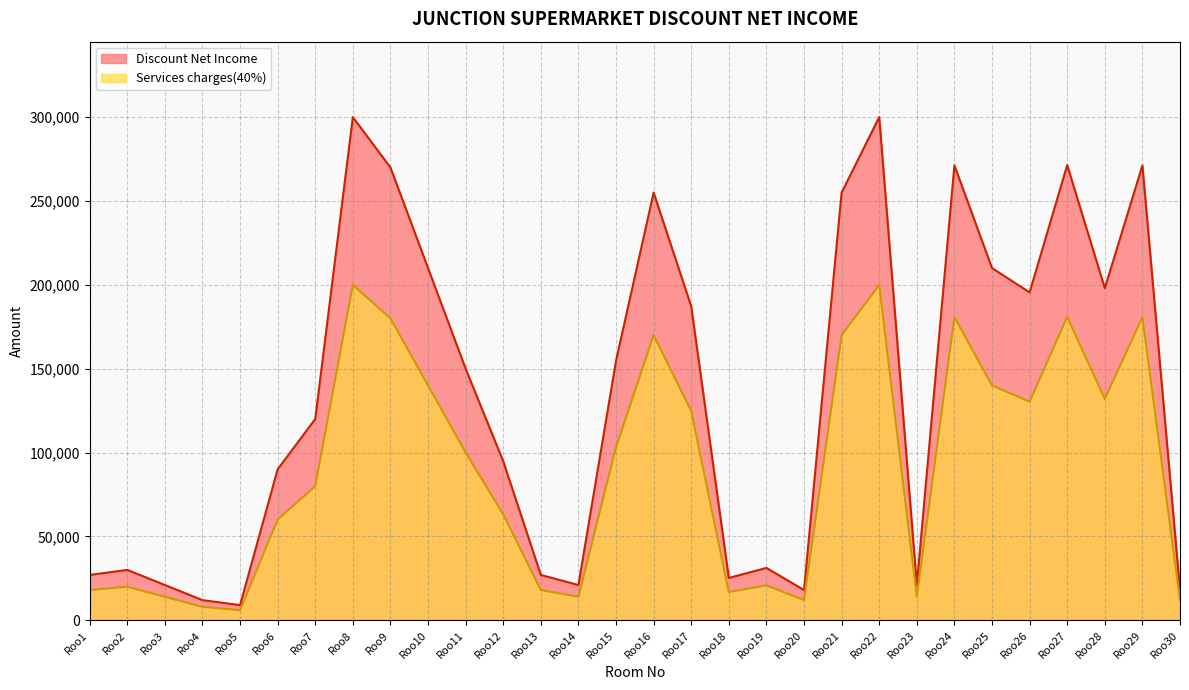

What are all the series names shown in the legend?

Discount Net Income, Services charges(40%)